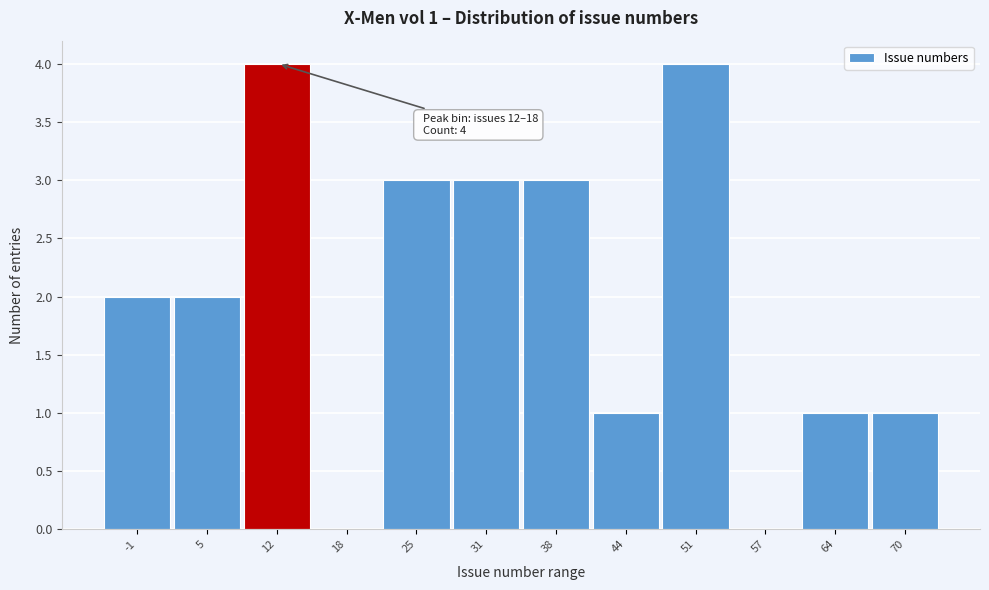

Reading right to left, list all the values displayed in this chart.

70=1	64=1	57=0	51=4	44=1	38=3	31=3	25=3	18=0	12=4	5=2	-1=2